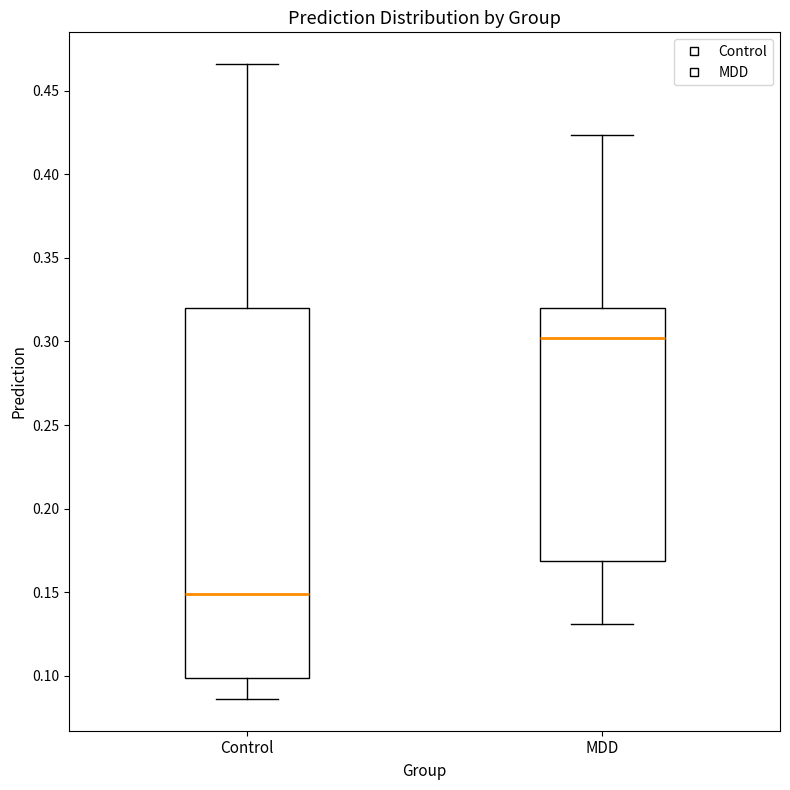

Which box's median line is the lowest?

Control